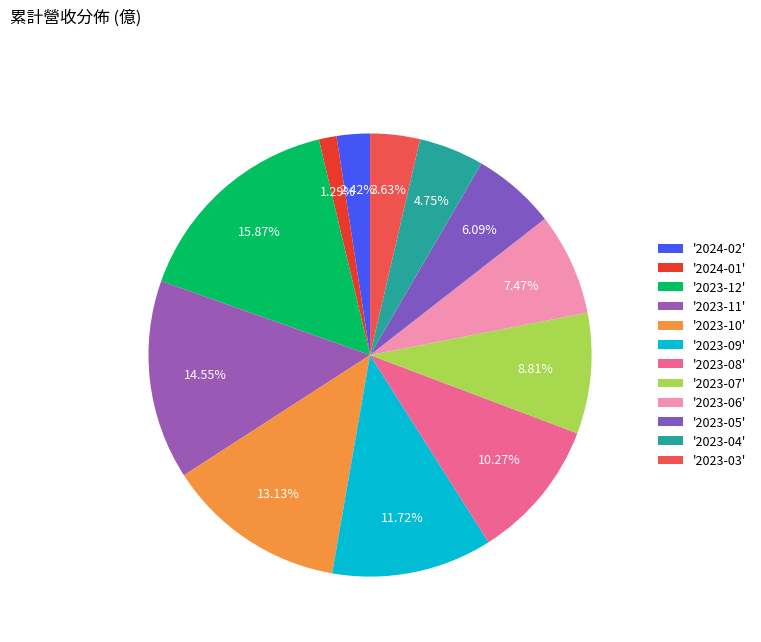

Which slice is the largest?

'2023-12'